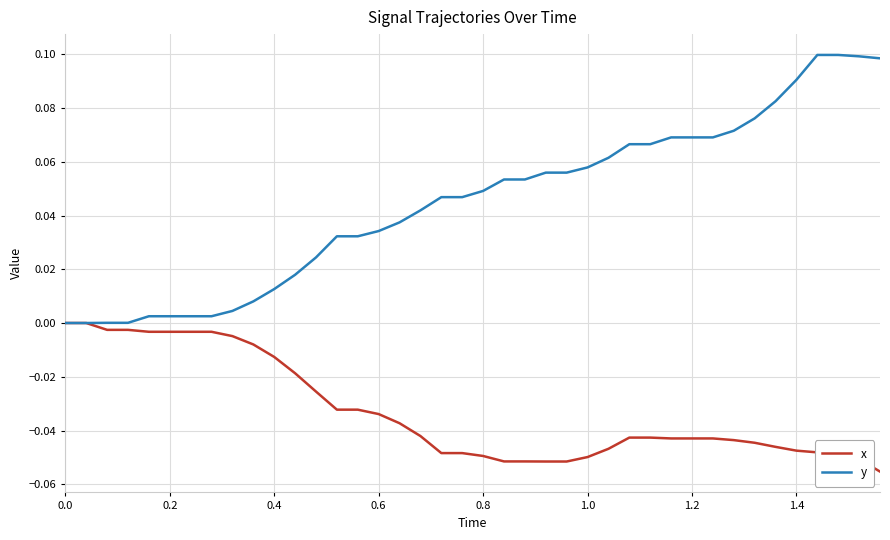

Which series has the largest total across all categories?

y